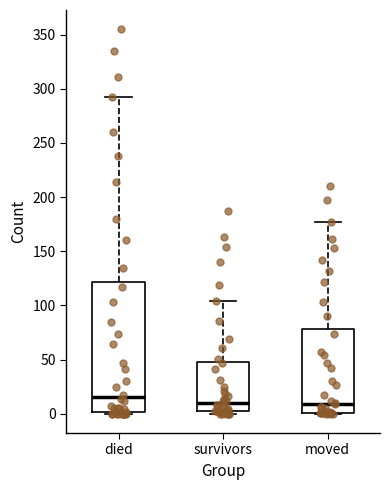

Reading left to right, transcribe this box plot: for each box, give where its median line is, the range the box spans, and where its two whiskers end, as read against the y-axis. The values are not printed on the chart, so give them approximately, as read against the axis.

died: median 15, box 0 to 120, whiskers 0 to 290
survivors: median 10, box 5 to 50, whiskers 0 to 105
moved: median 10, box 0 to 80, whiskers 0 to 175